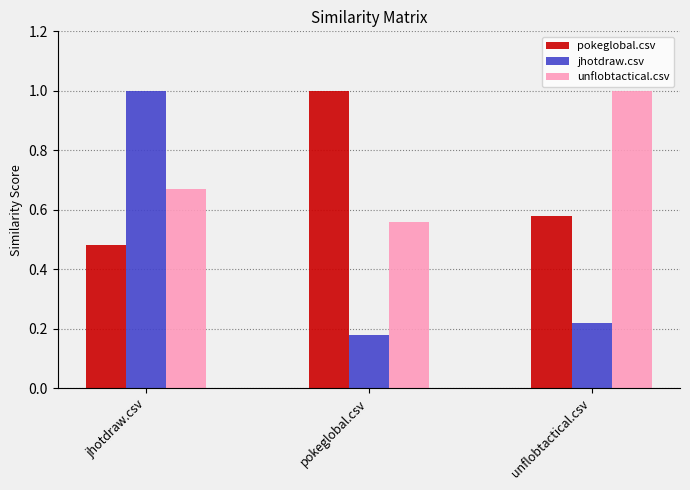

The value of pokeglobal.csv at pokeglobal.csv is 0.7. True or false?

False